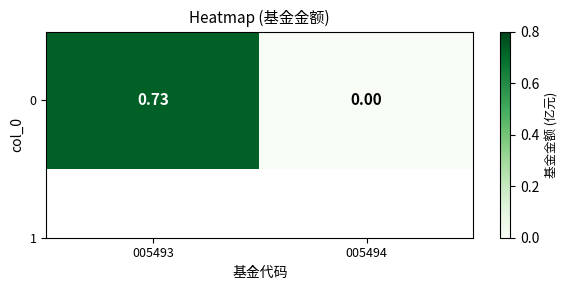

The chart shows a value of 0.0 at 005494. True or false?

True